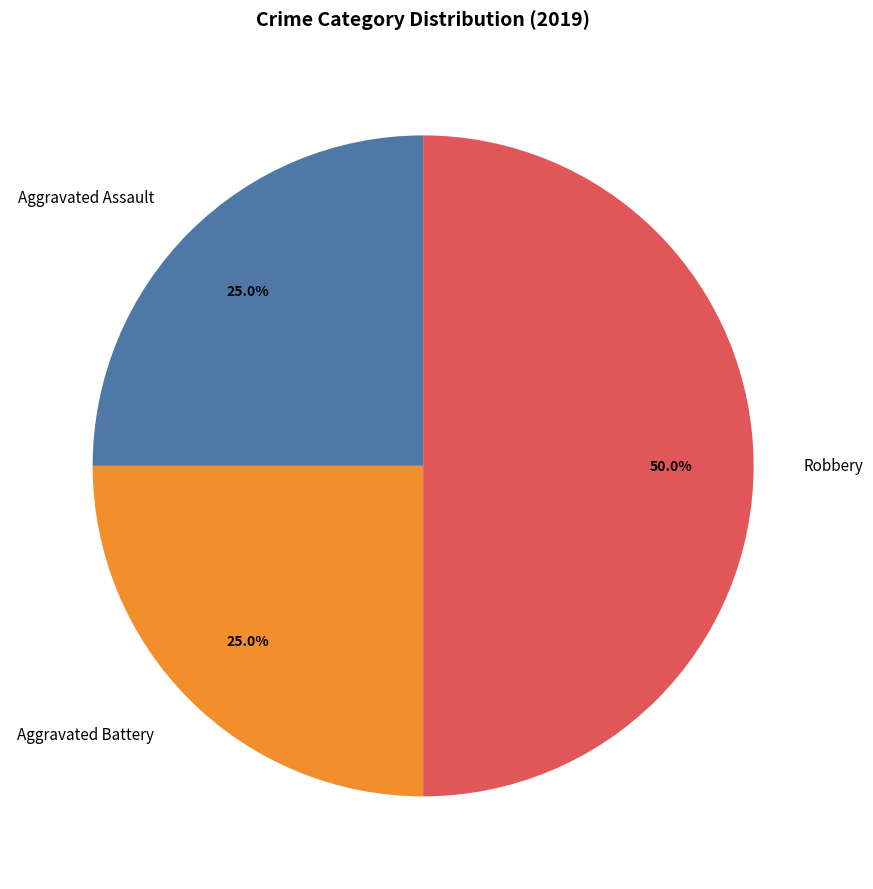

What is the ratio of the value at Aggravated Battery to the value at Aggravated Assault?

1.0